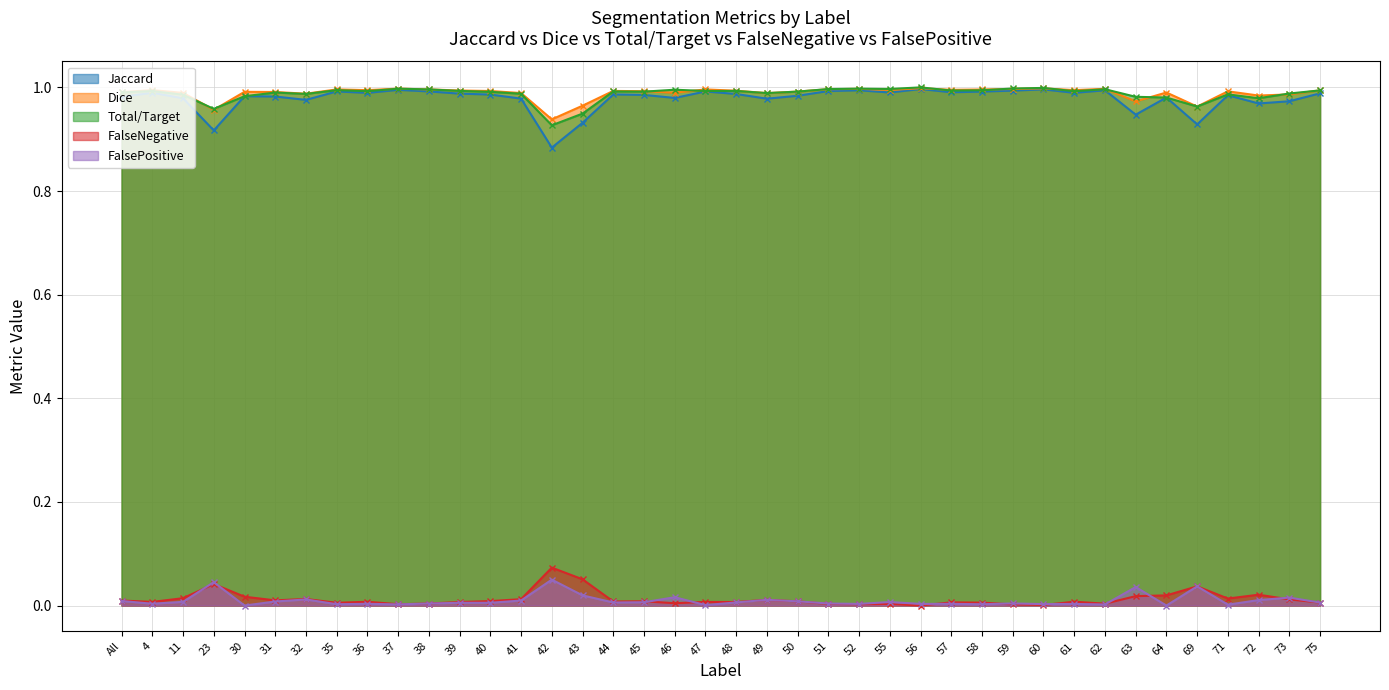

The FalseNegative series shows 0.0 at 69. True or false?

False